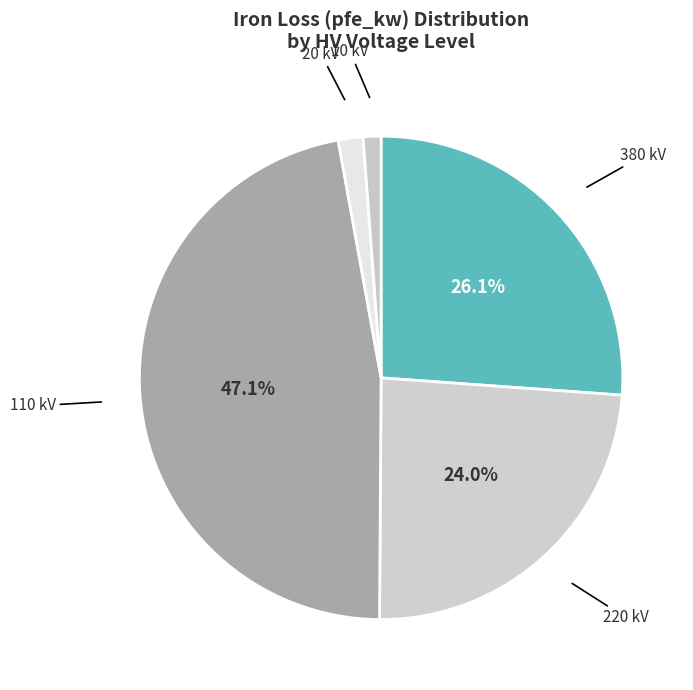

Is there a majority slice in this chart?

No